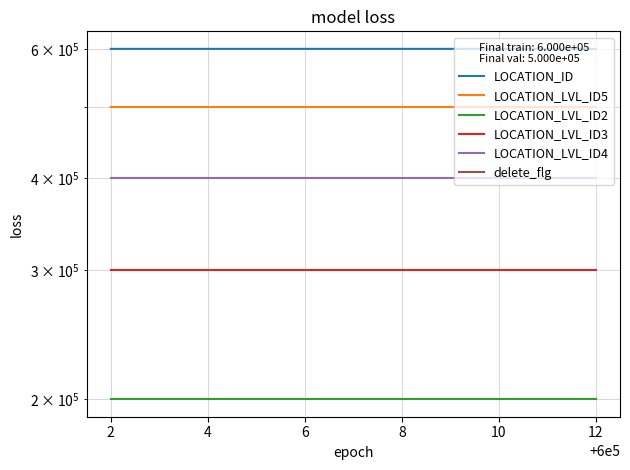

Is the value of delete_flg at 2 greater than the value of LOCATION_LVL_ID5 at 12?

No